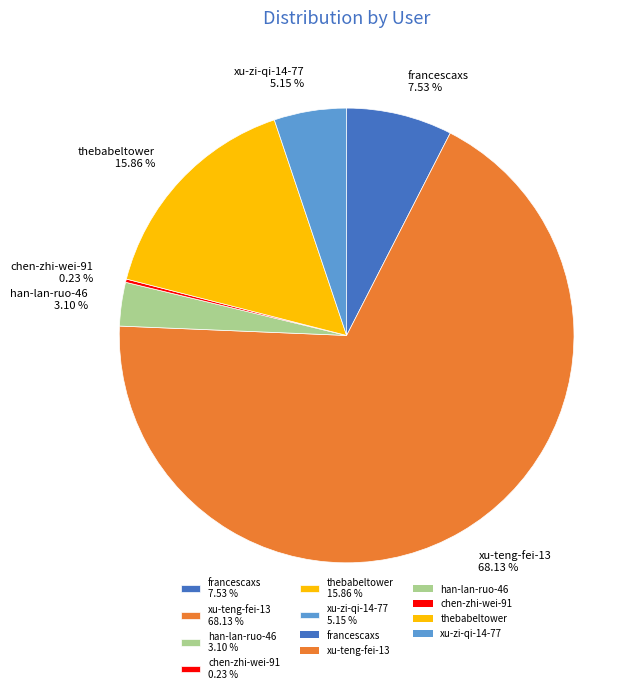

Is it true that francescaxs is 8% of the pie?

True